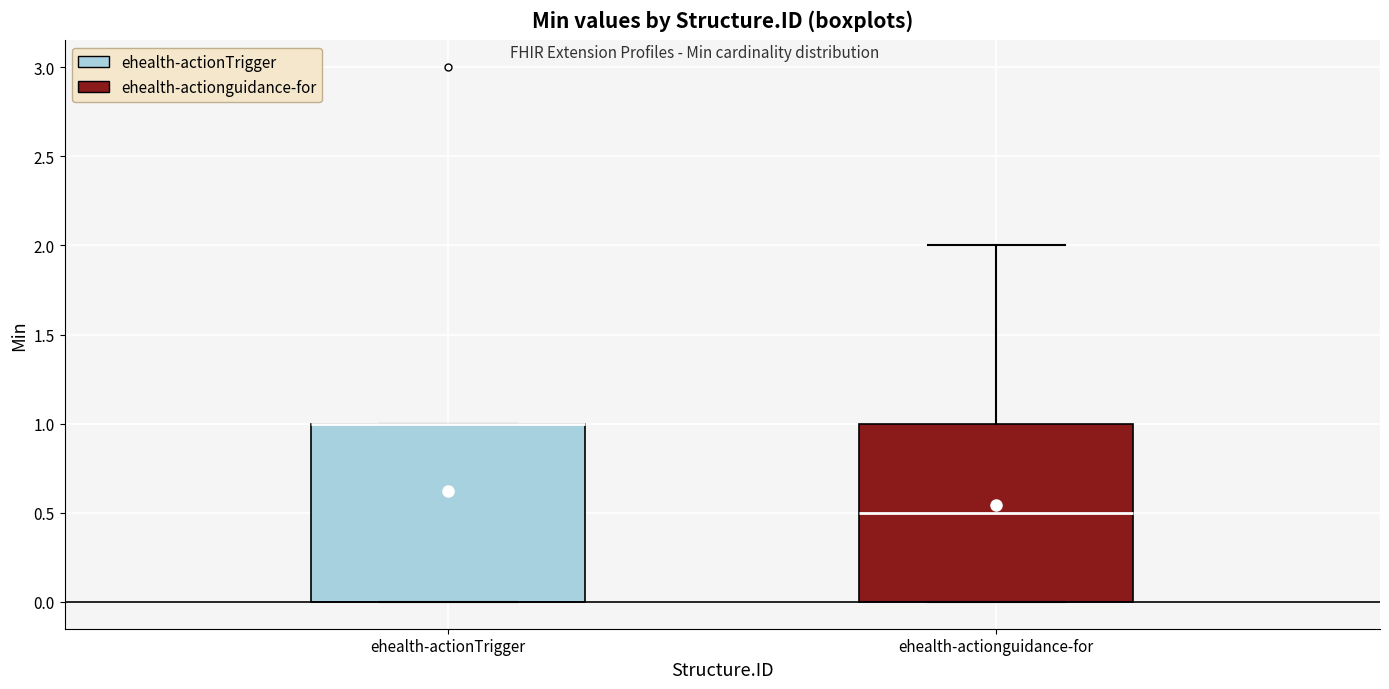

Where is the lower edge of the box for ehealth-actionTrigger on the y-axis? The values are not printed on the chart, so give them approximately, as read against the axis.

0.0